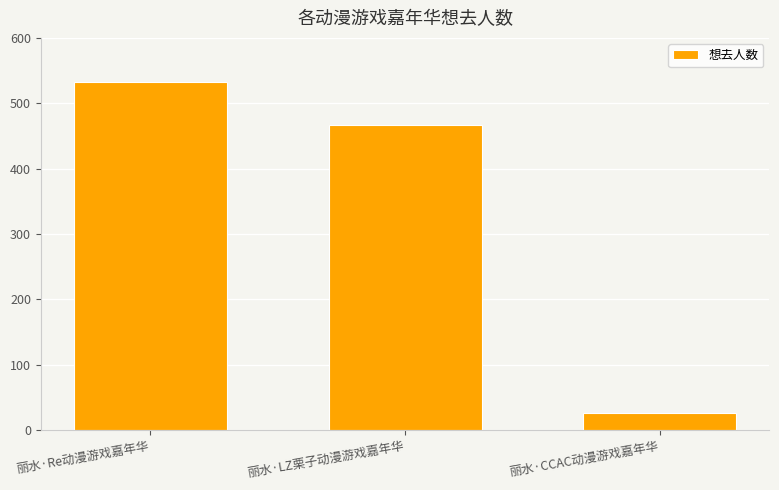

Reading right to left, extract all data points from this chart.

26	466	532